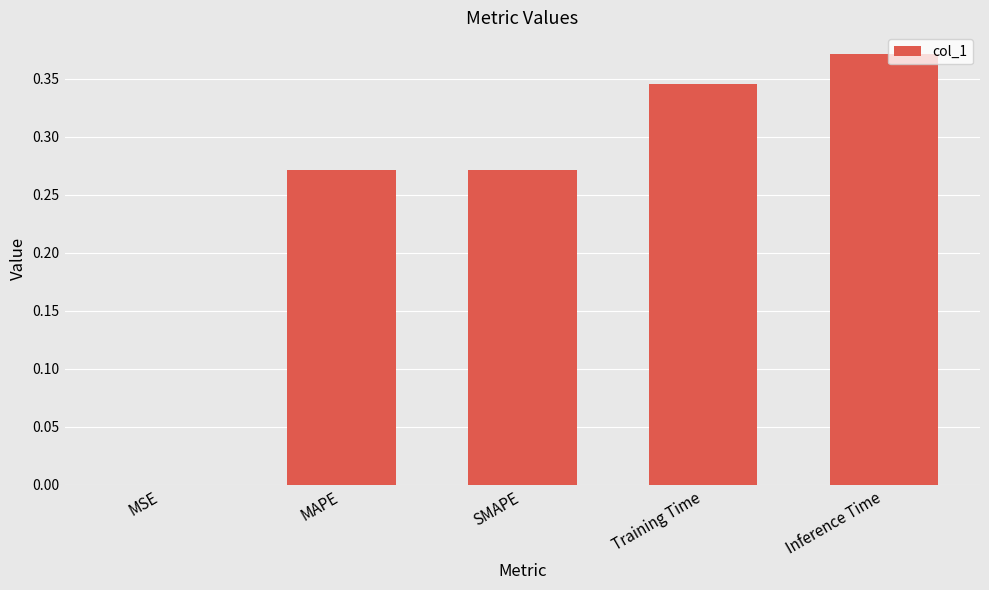

True or false: the data shows 0.1 at Training Time.

False